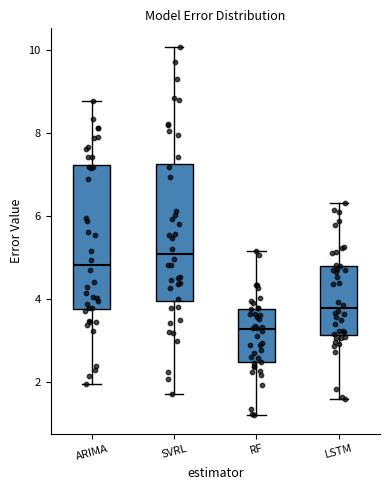

Which box's median line is the lowest?

RF